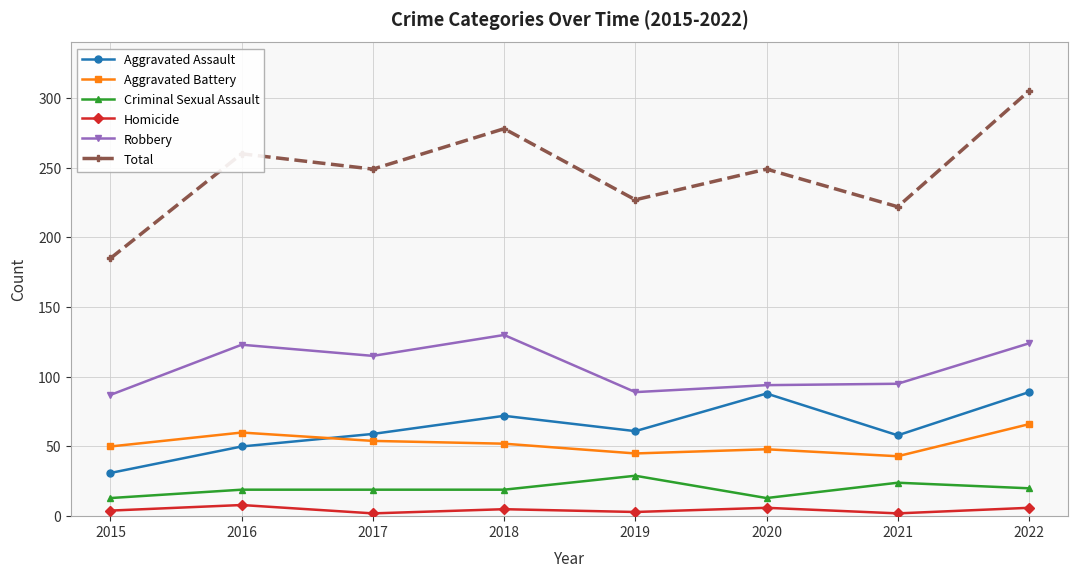

Which series has the largest range (max minus min)?

Total